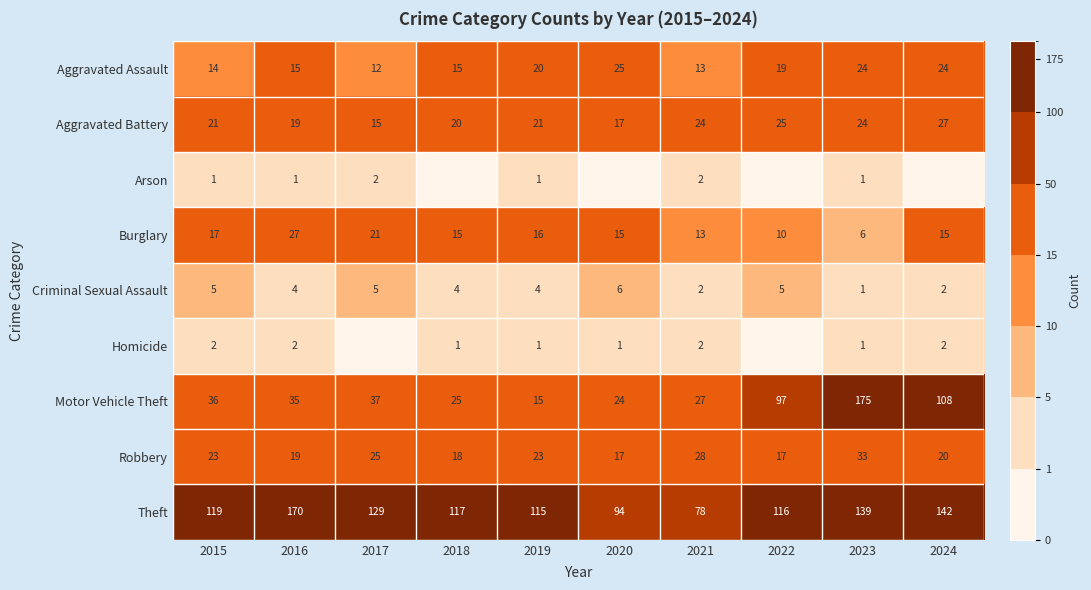

Rank the series at 2015 from lowest to highest value.

Arson, Homicide, Criminal Sexual Assault, Aggravated Assault, Burglary, Aggravated Battery, Robbery, Motor Vehicle Theft, Theft